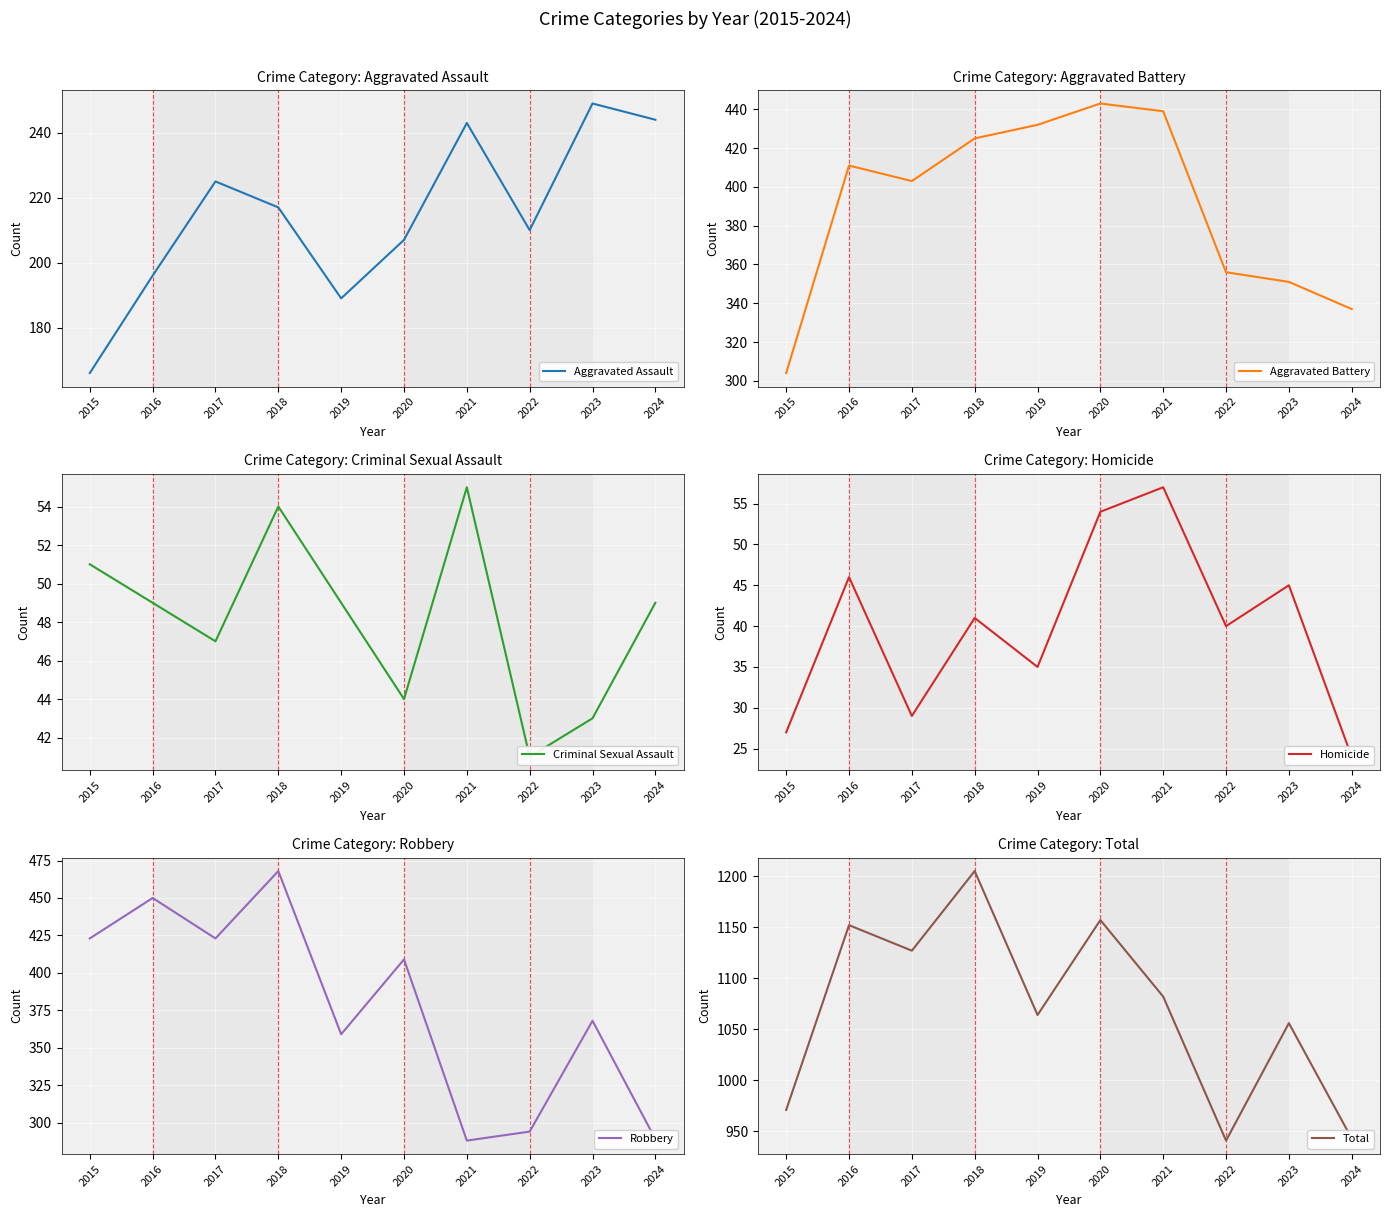

At which label is Homicide closest to 40?

2022